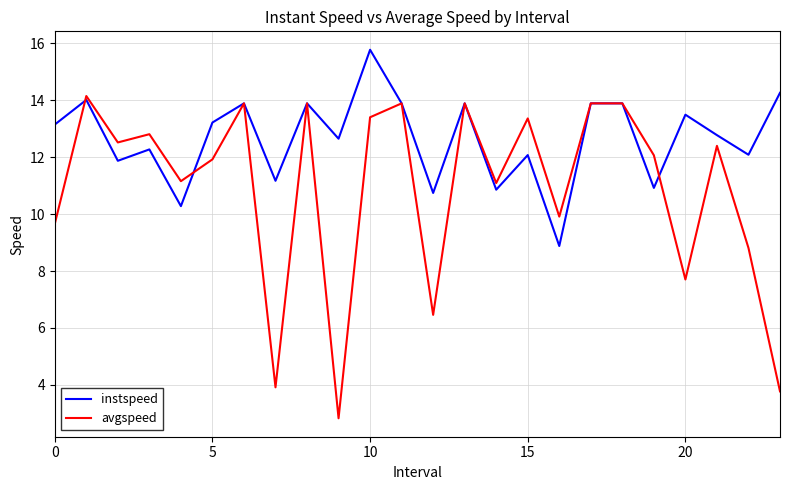

Which series has the largest total across all categories?

instspeed